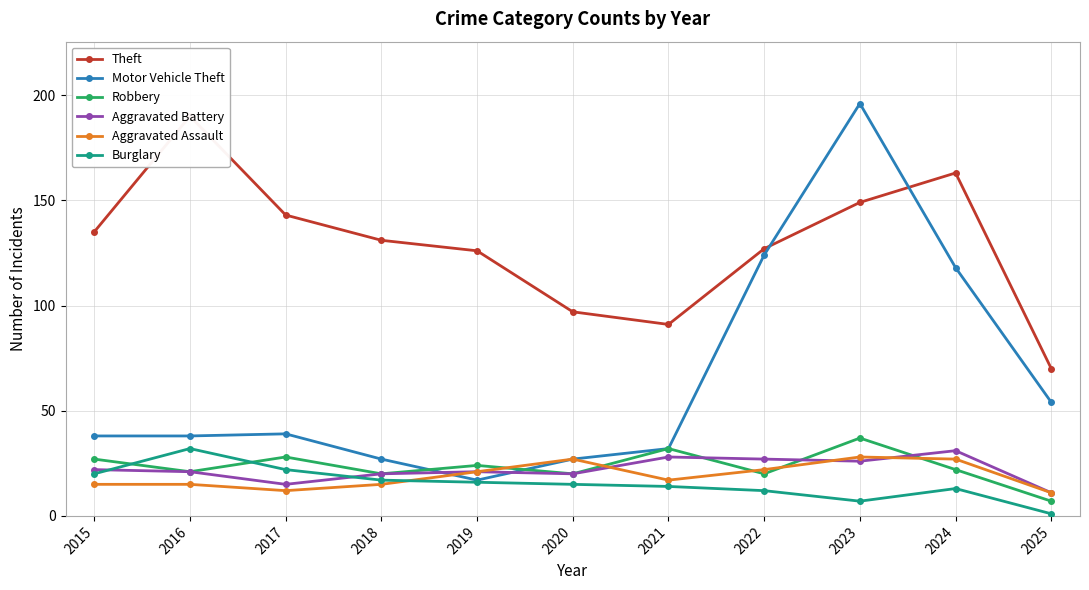

Reading left to right, what are all the values shown in this chart?

Theft: 135	190	143	131	126	97	91	127	149	163	70
Motor Vehicle Theft: 38	38	39	27	17	27	32	124	196	118	54
Robbery: 27	21	28	20	24	20	32	20	37	22	7
Aggravated Battery: 22	21	15	20	21	20	28	27	26	31	11
Aggravated Assault: 15	15	12	15	21	27	17	22	28	27	11
Burglary: 20	32	22	17	16	15	14	12	7	13	1